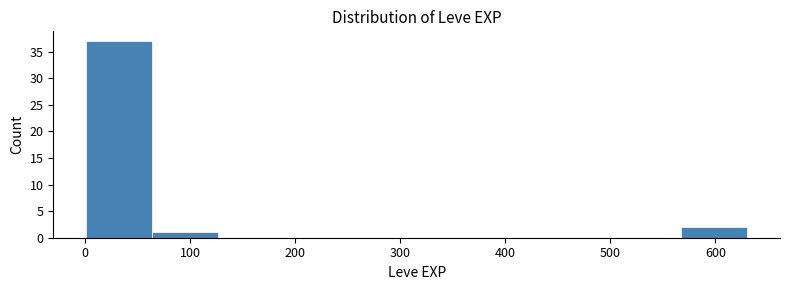

What is the height of the bar covering 0 to 60 on the x-axis? Neither the bar edges nor the heights are printed on the chart, so give them approximately, as read against the axes.

37